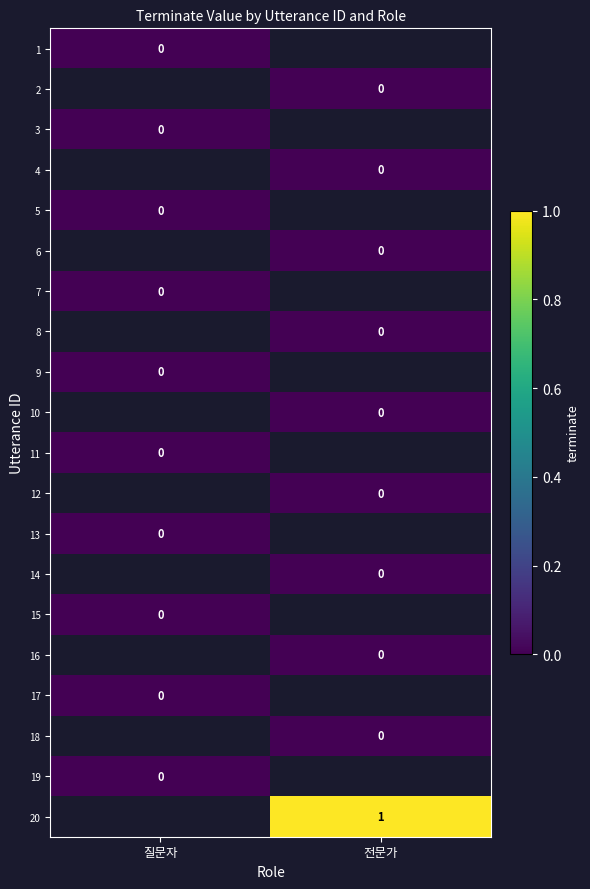

Which label corresponds to the smallest value in the chart?

질문자